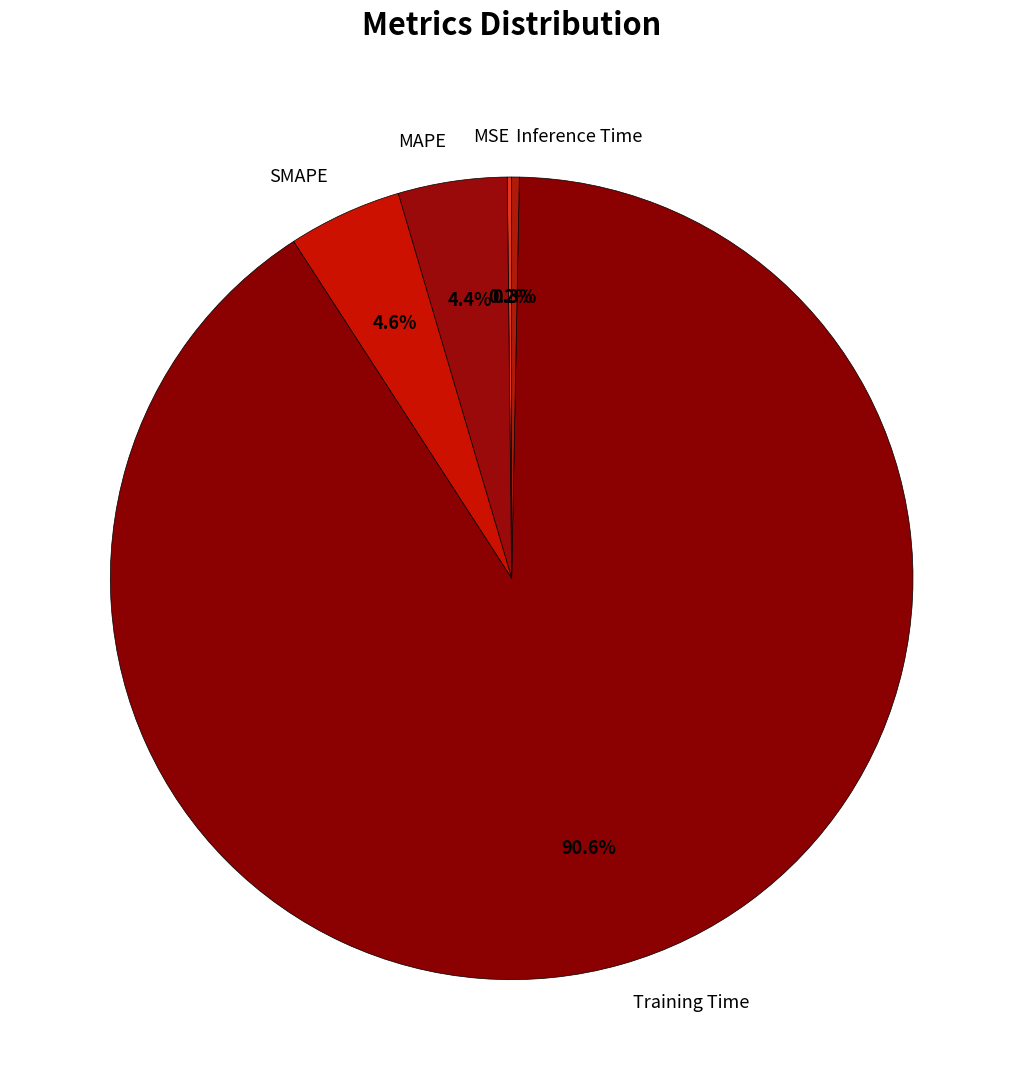

Is there any slice that represents more than half of the pie?

Yes